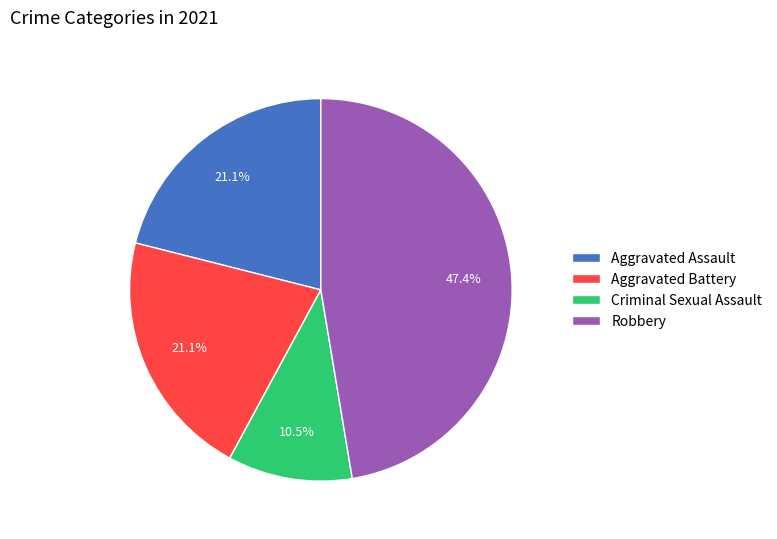

To the nearest percent, what is the difference between the largest and smallest slice percentages?

37%